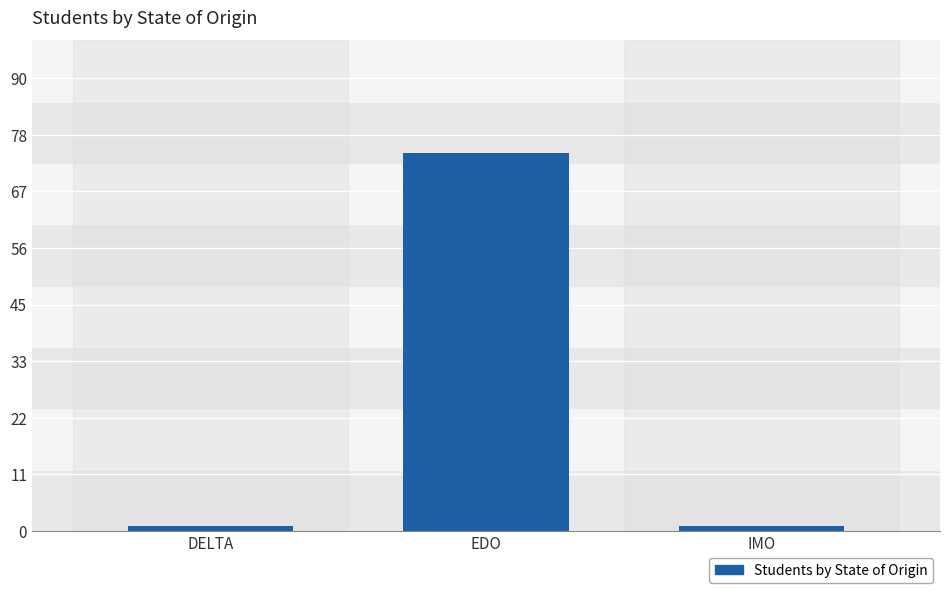

What is the average value?

26